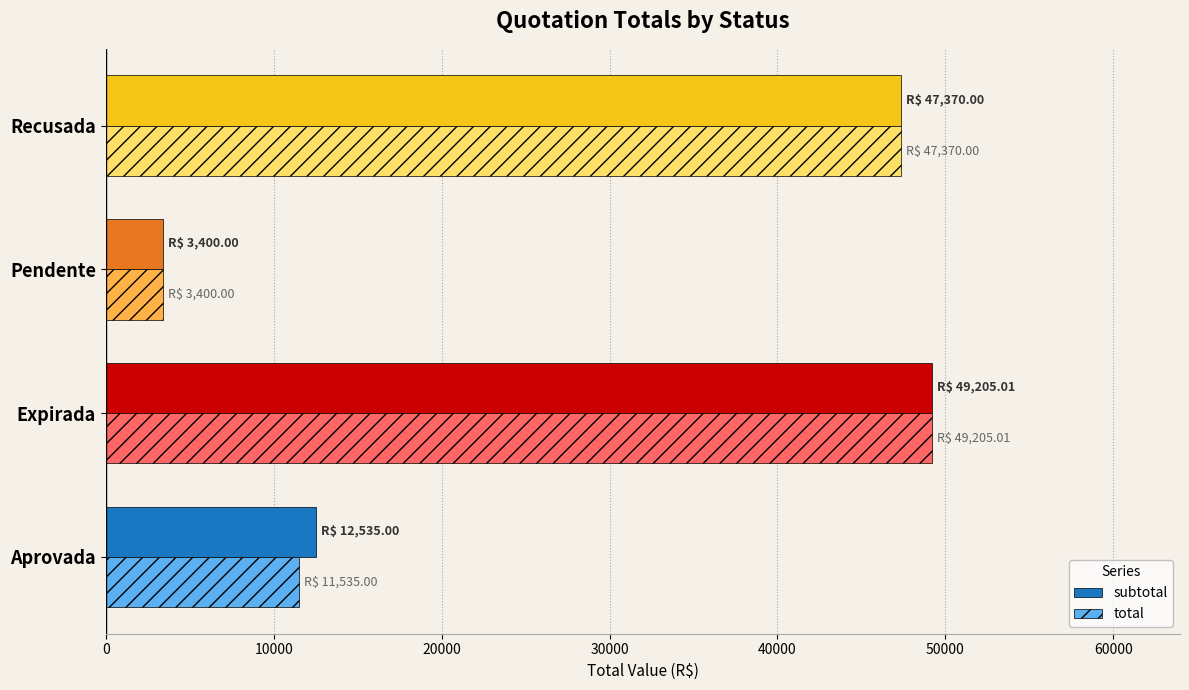

The value of subtotal at Aprovada is 3576.5. True or false?

False